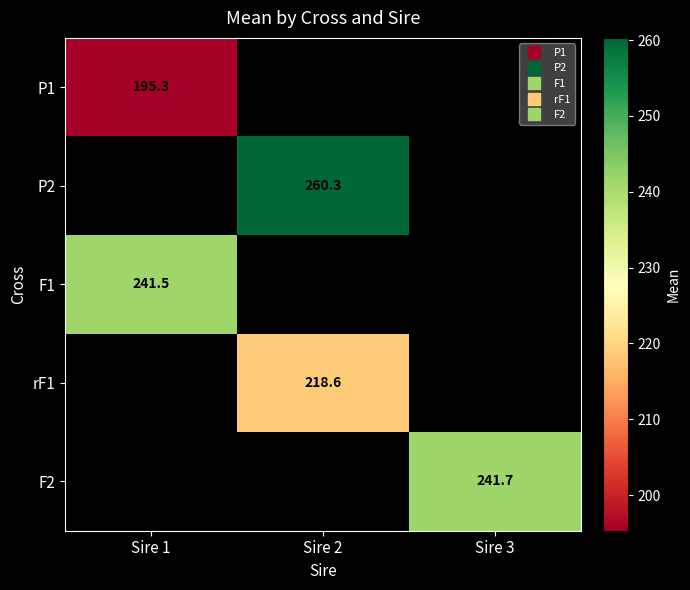

At which label is P1 closest to 195?

Sire 1